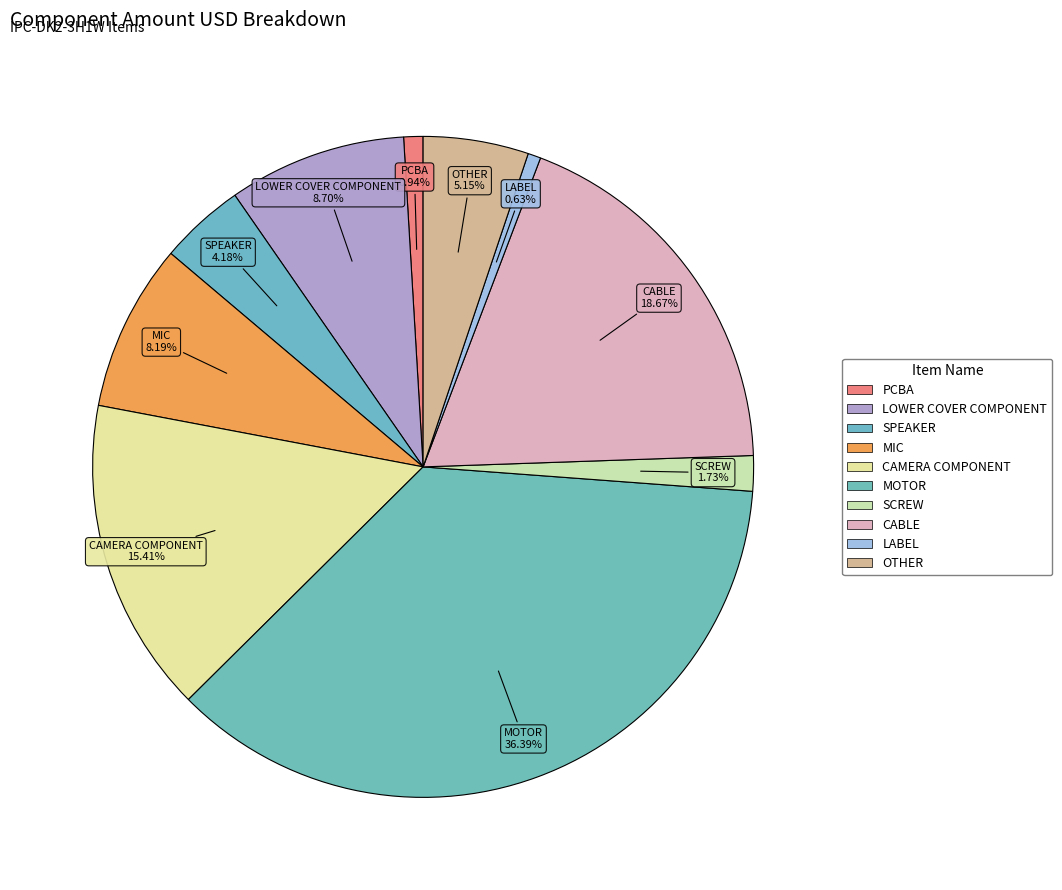

Is LABEL the majority of the pie?

No